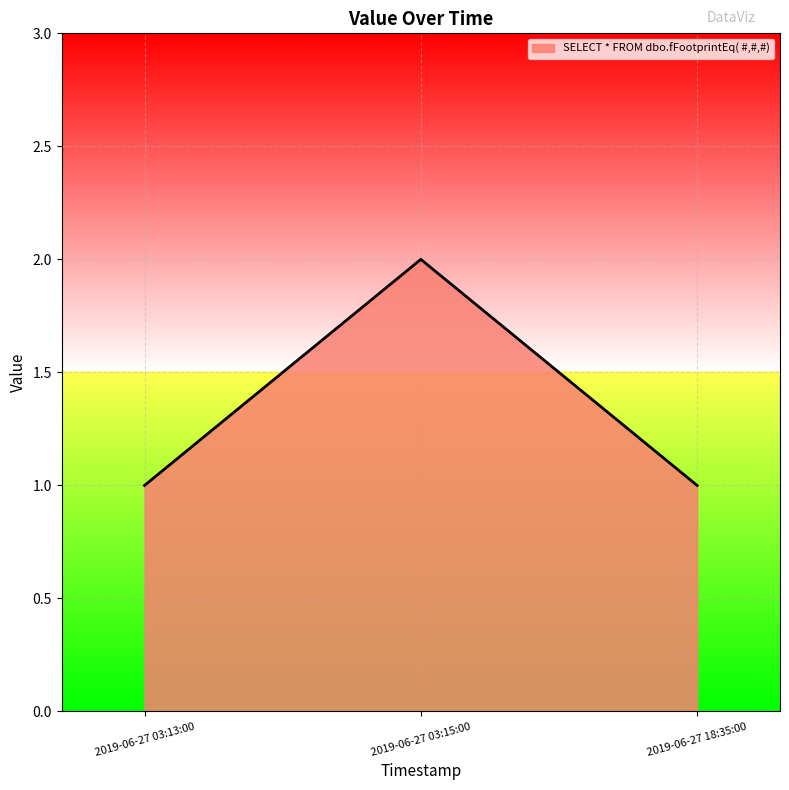

True or false: the data shows 2 at 2019-06-27 03:15:00.

True